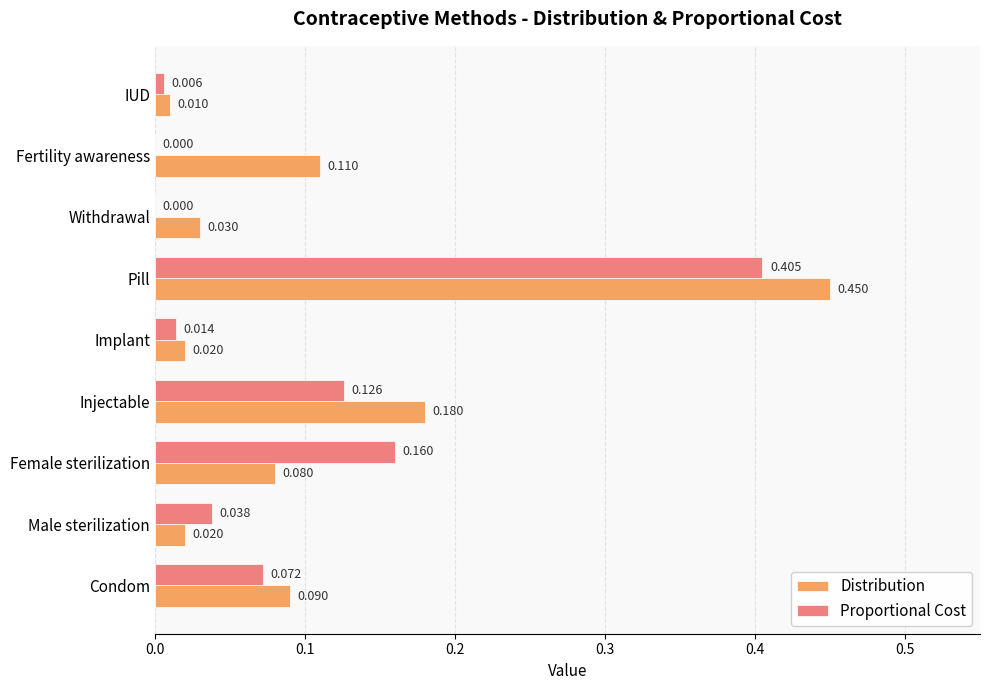

Which series changed the most between Male sterilization and Fertility awareness?

Distribution